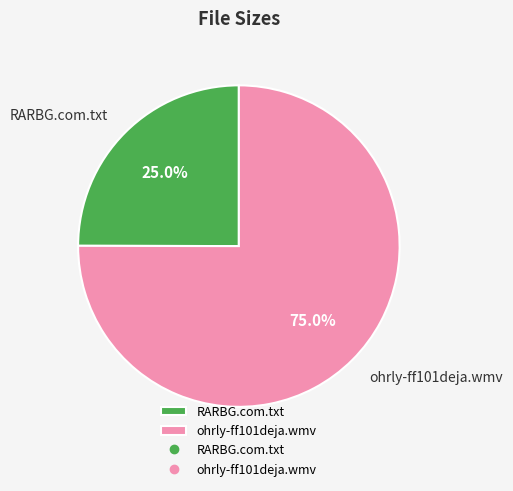

Rank the categories by value from highest to lowest.

ohrly-ff101deja.wmv, RARBG.com.txt